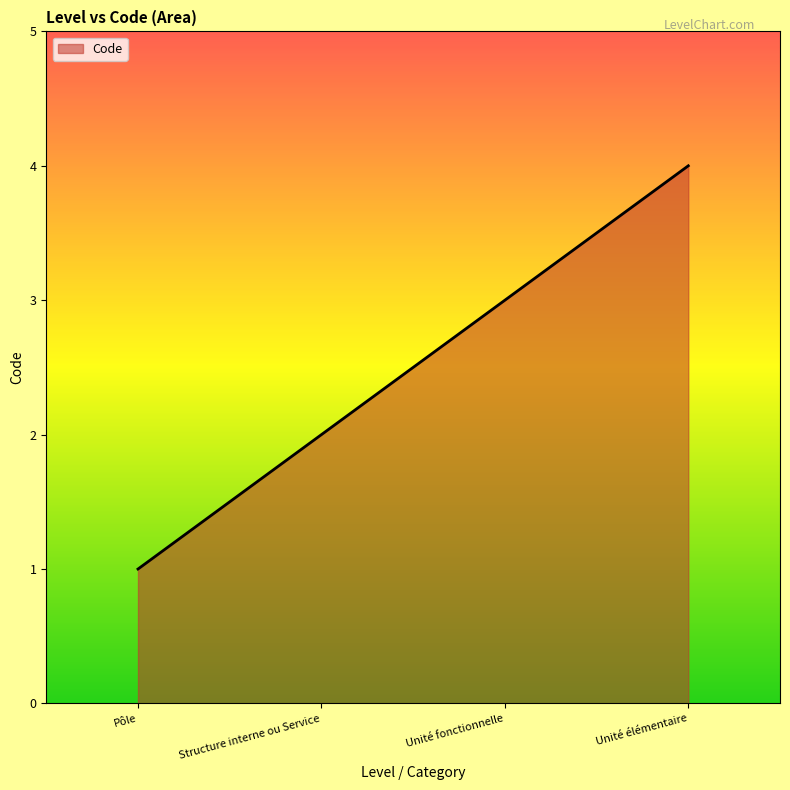

Is it true that the value at Pôle is 1?

True